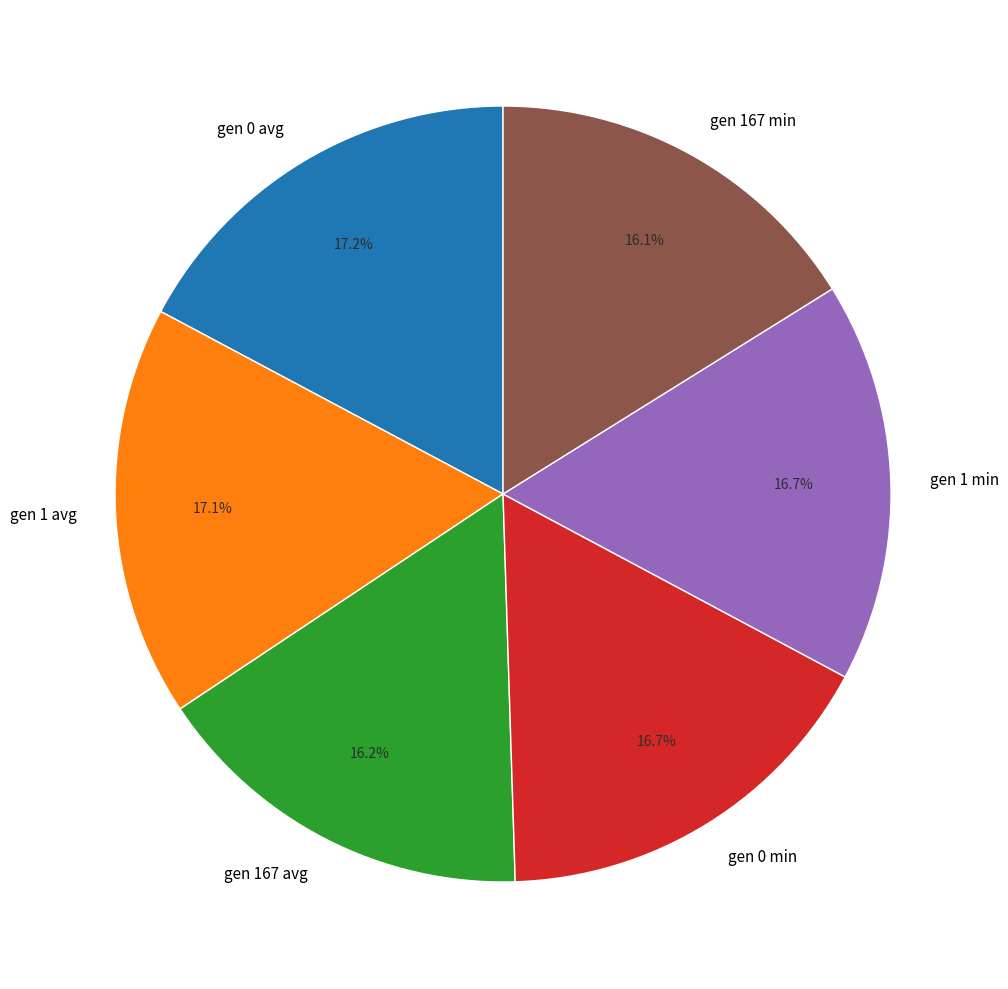

Combined, what portion of the pie is gen 0 avg and gen 1 min?

33.9%